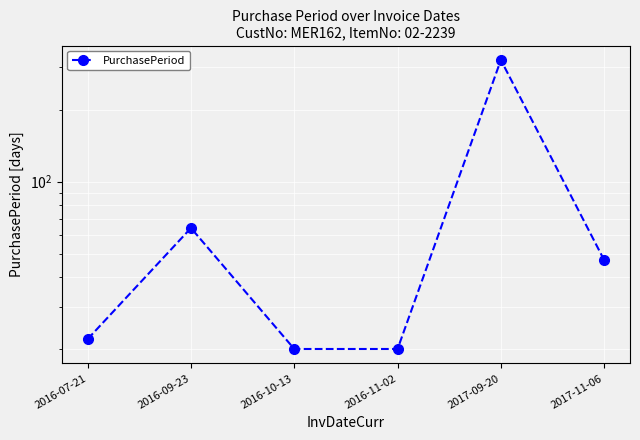

The chart shows a value of 22 at 2016-07-21. True or false?

True